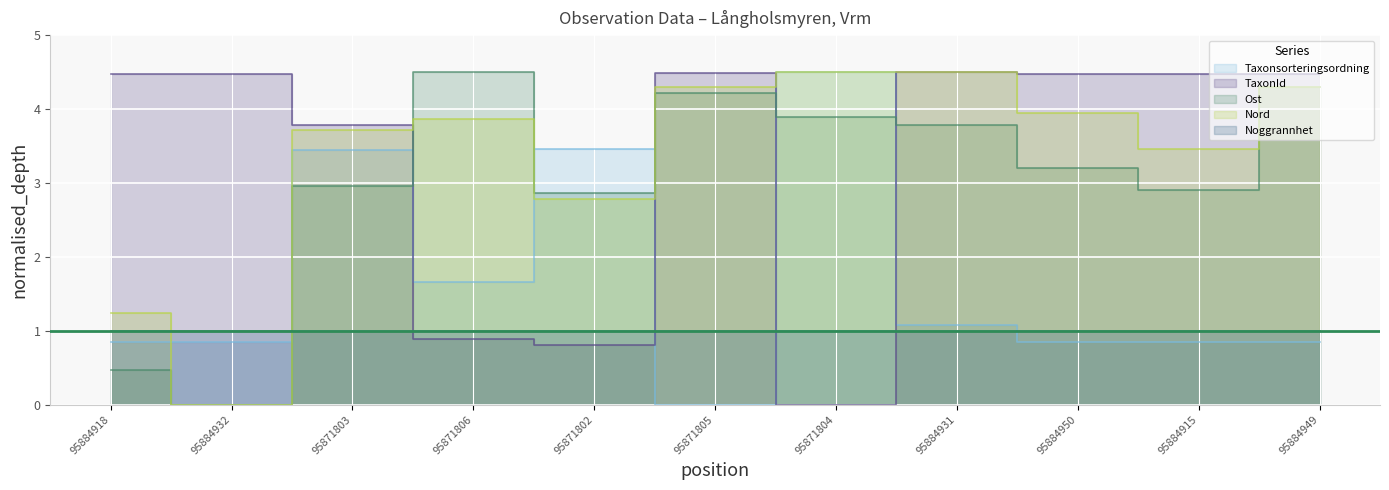

How many positive values does the Taxonsorteringsordning series have?

10